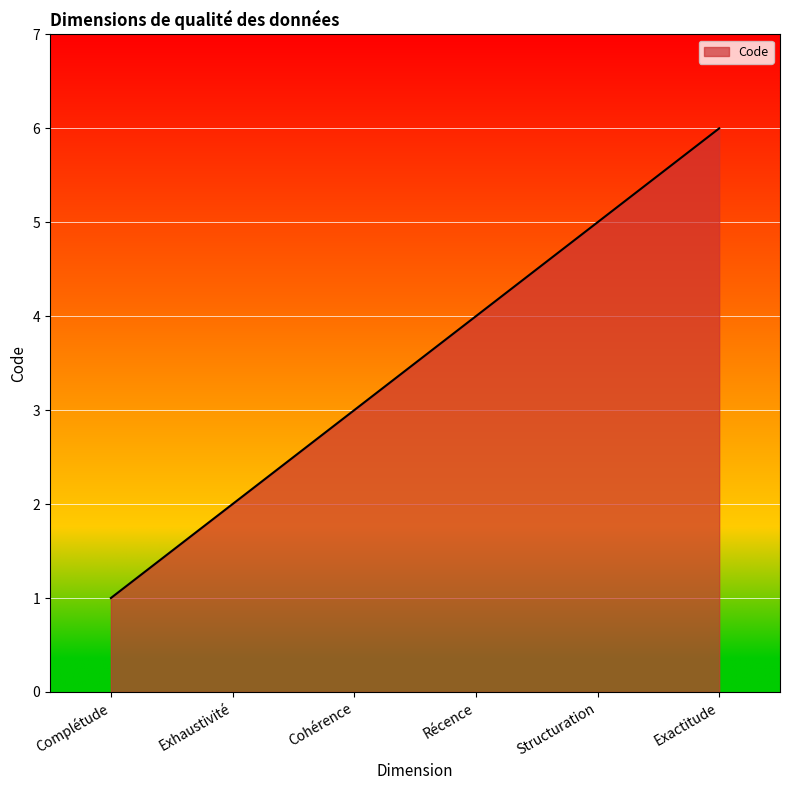

True or false: the data has more than 2 interior local peaks.

False